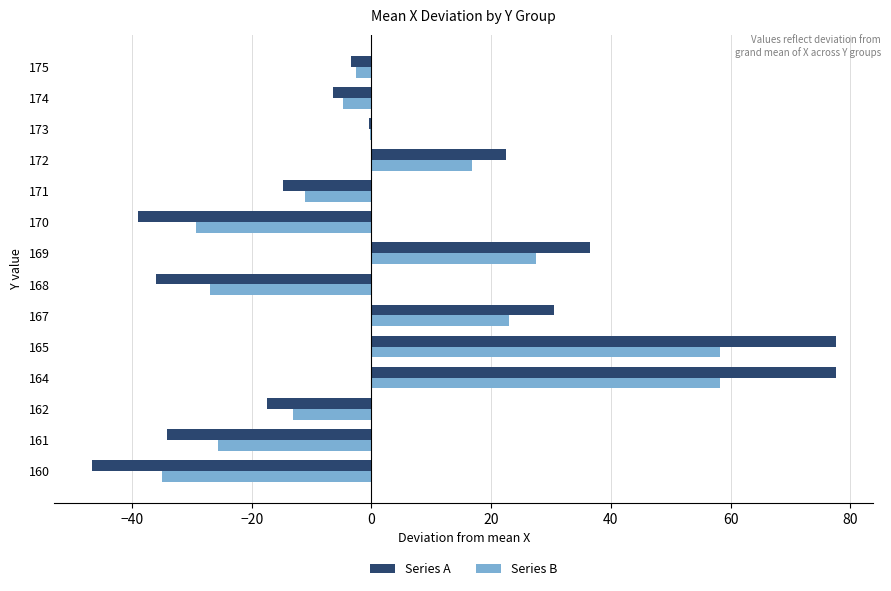

What is the greatest value displayed?

77.6